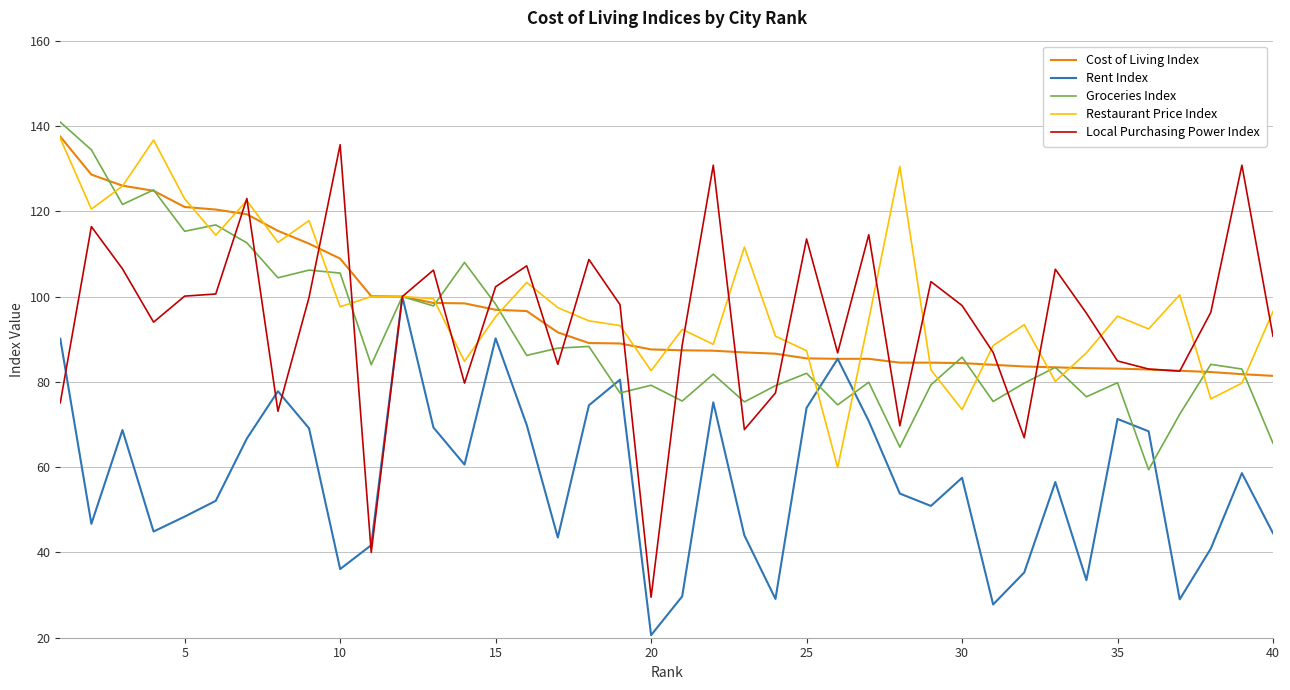

Count the number of categories in the chart.

40